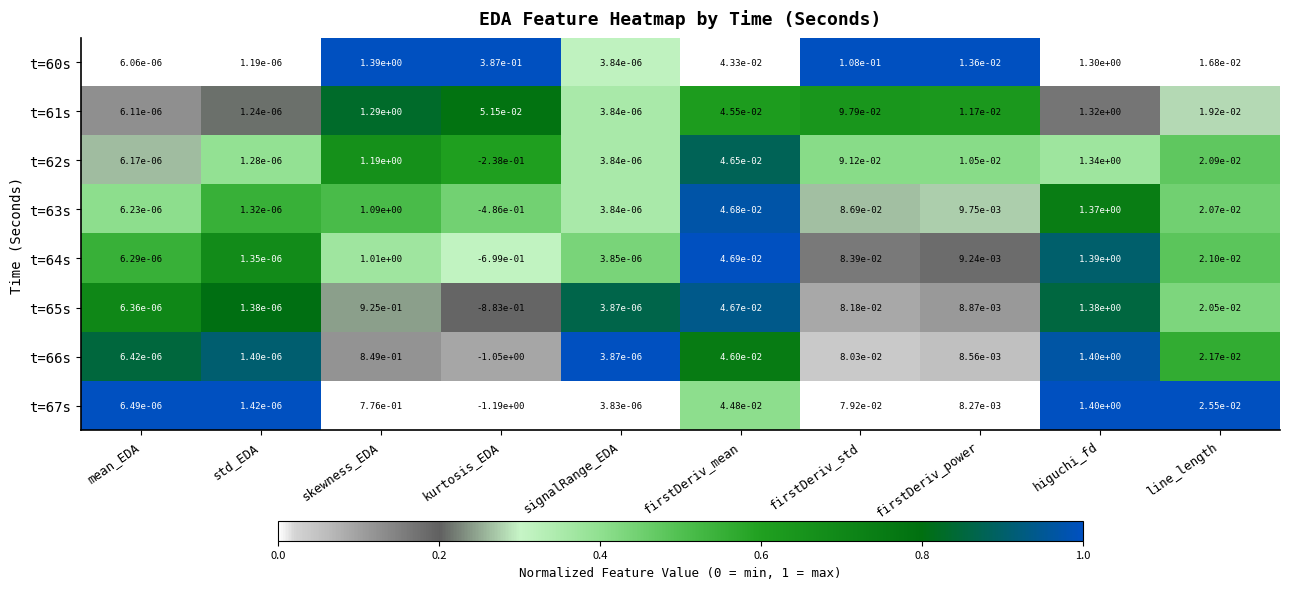

At which label does t=65s first exceed 0?

mean_EDA